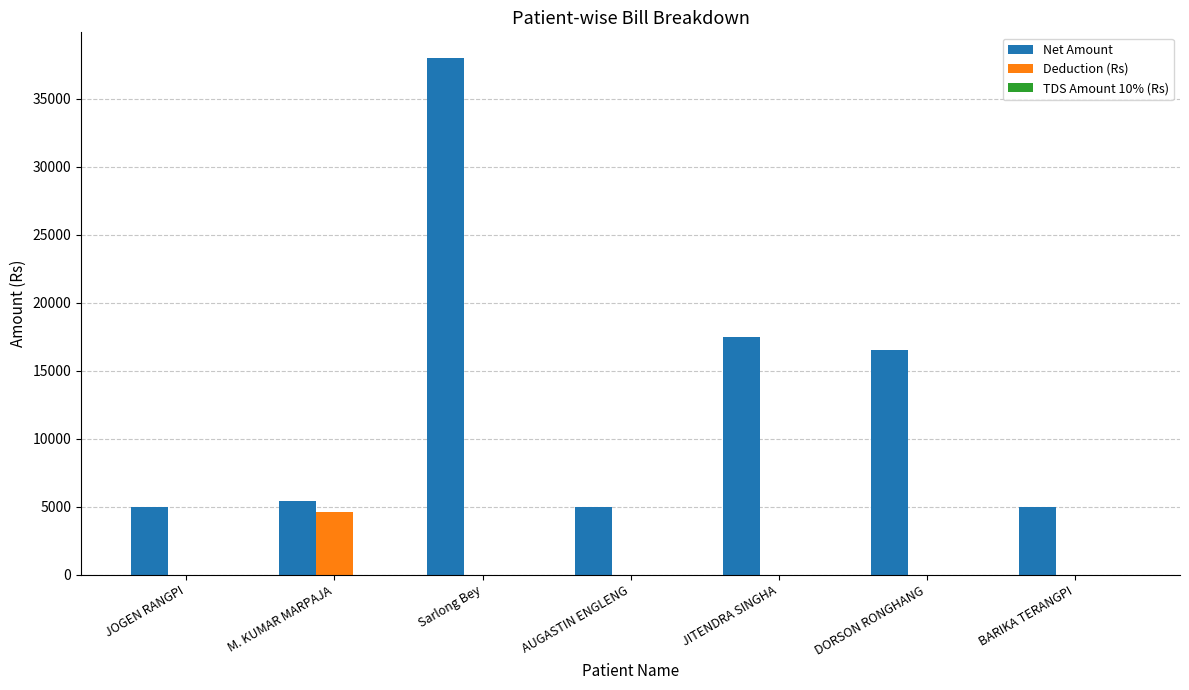

What is the greatest value displayed?

38000